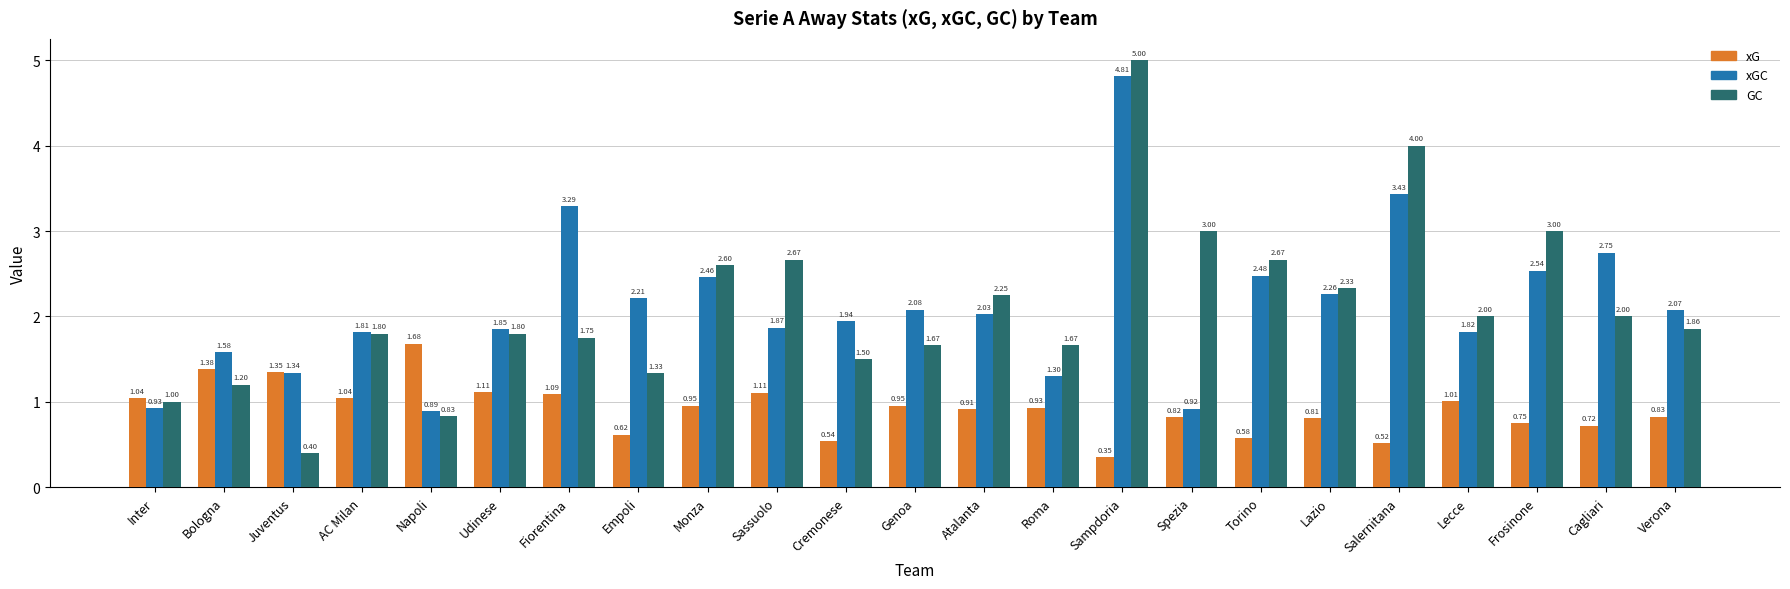

What is the label of the 22nd bar from the left?

Cagliari